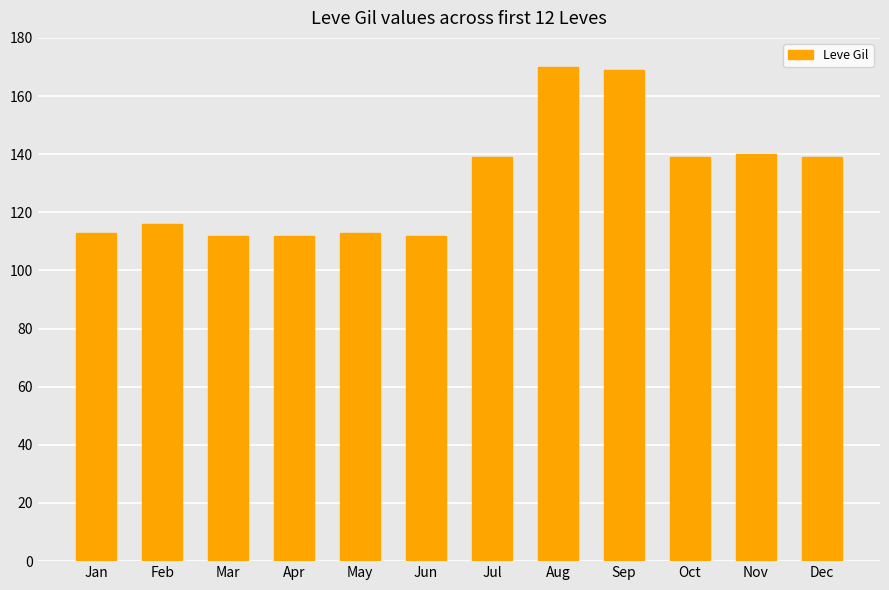

How many categories are shown in the chart?

12